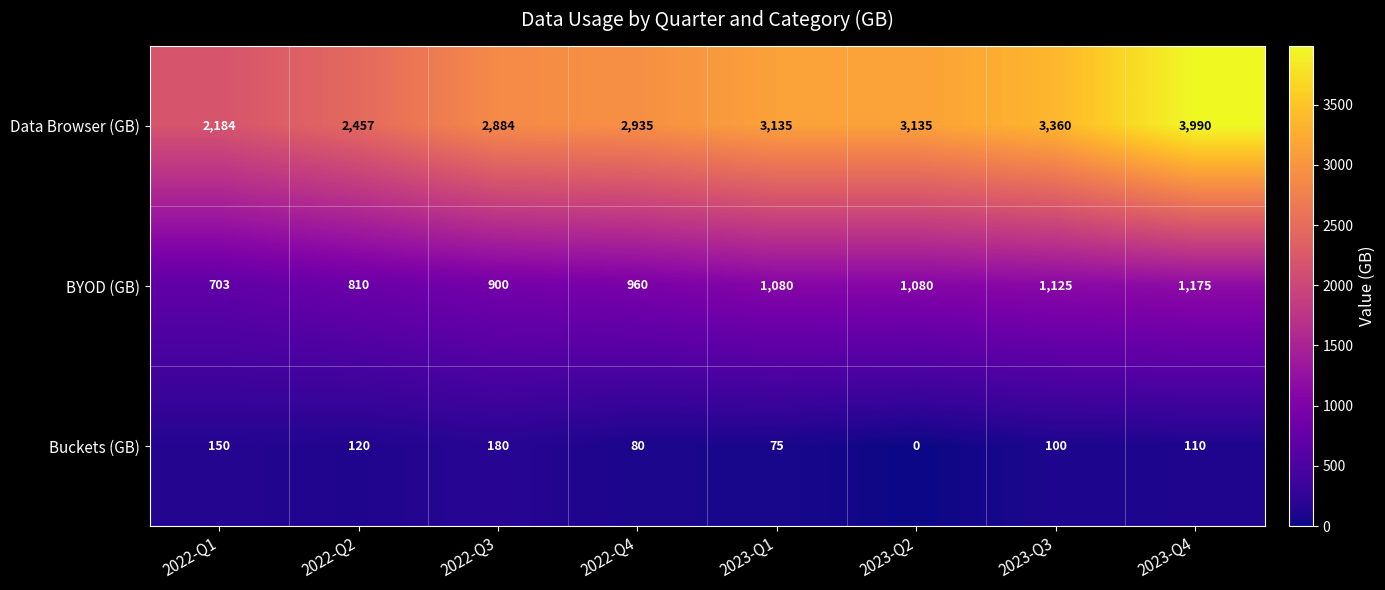

Is it true that BYOD (GB) equals 1080 at 2023-Q2?

True